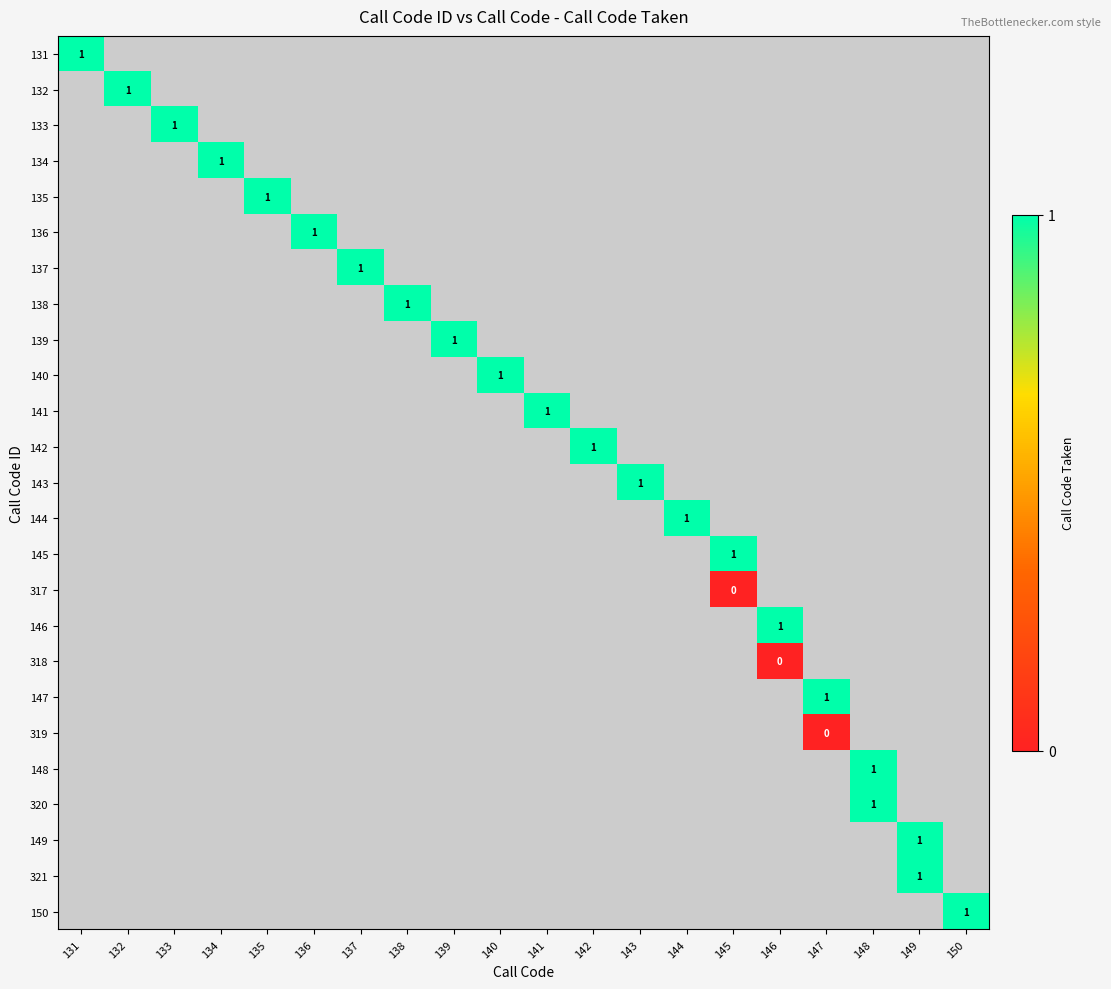

How many distinct data groups are displayed?

25